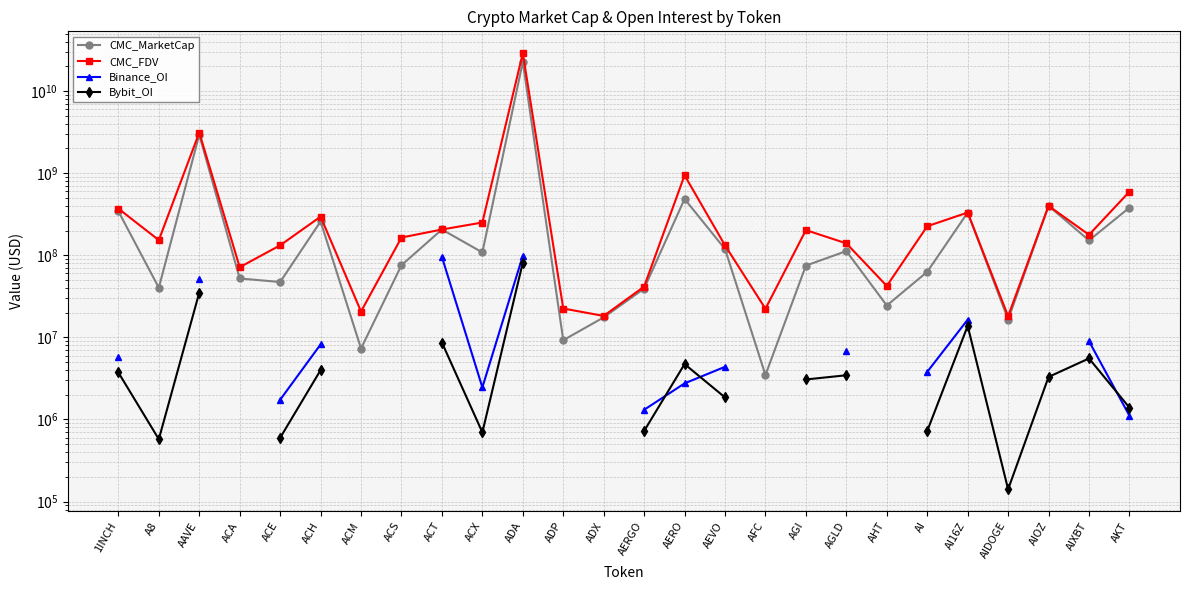

What is the spread (max minus min) of values at AERGO?

40808918.0